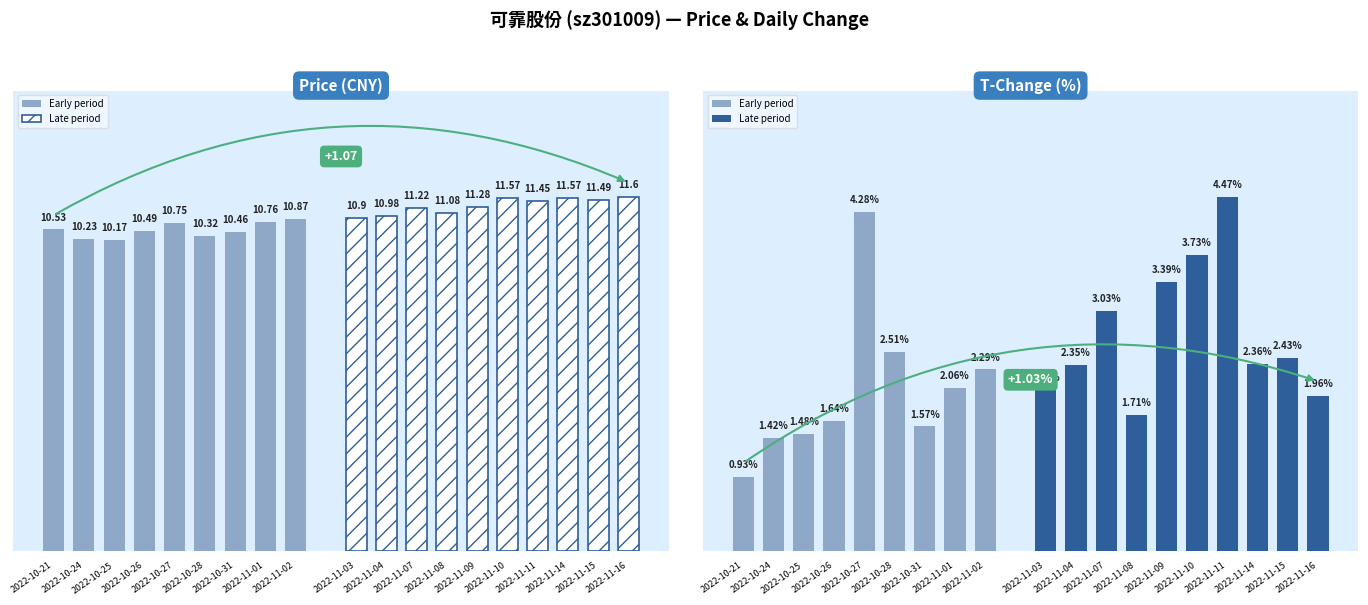

True or false: t_change has a value of 6.1 at 2022-11-10.

False